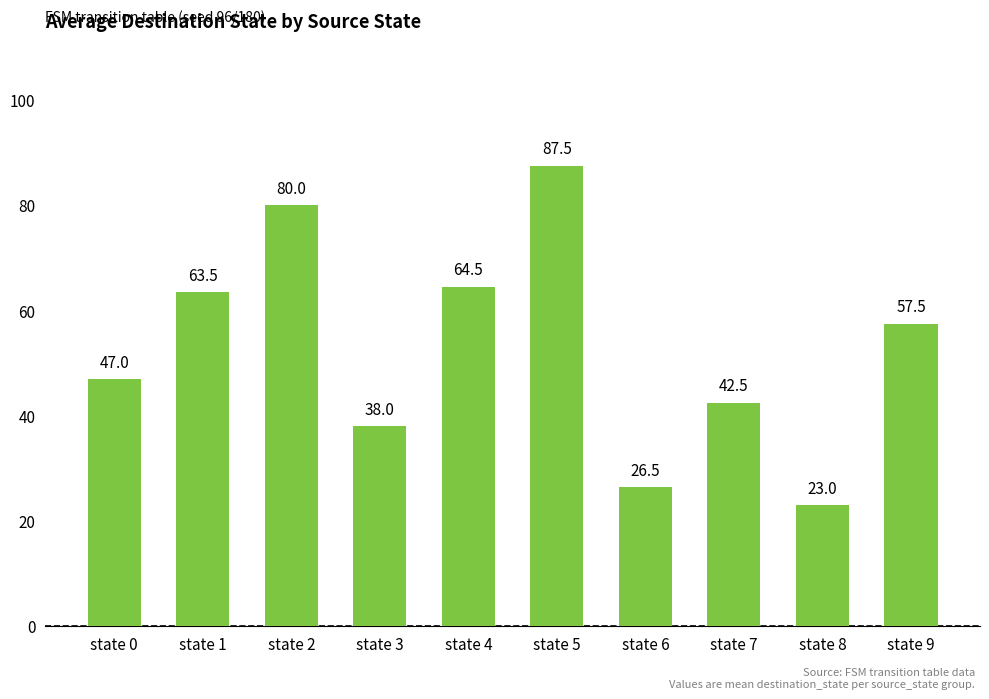

What is the ratio of the value at state 3 to the value at state 9?

0.7